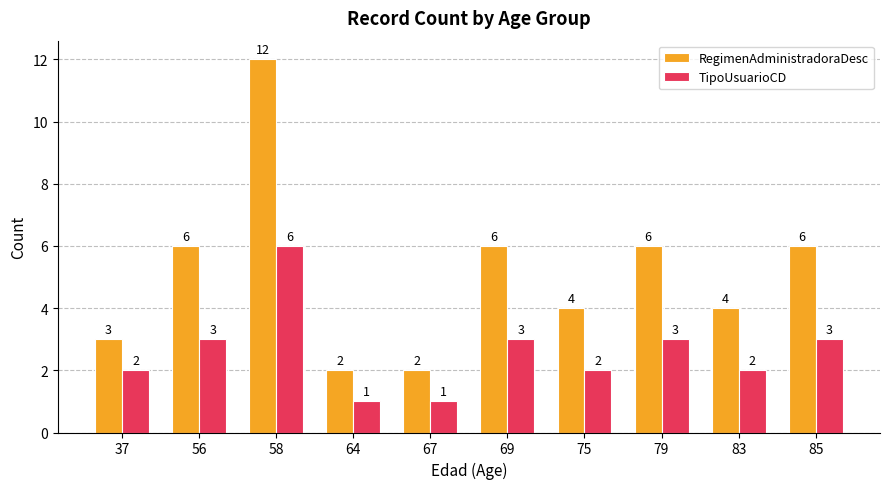

At which category does the chart reach its peak across all series?

58